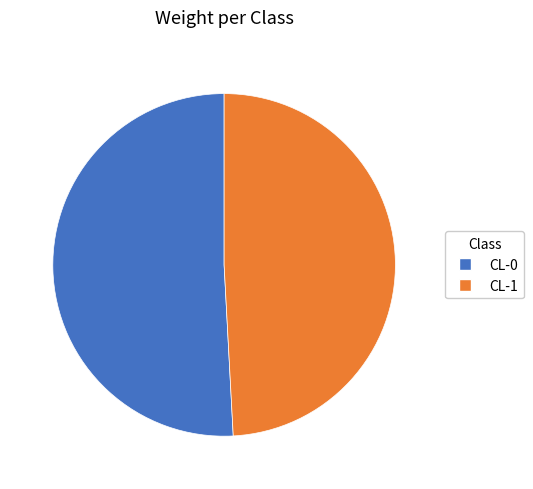

Combined, do CL-0 and CL-1 account for over 50%?

Yes